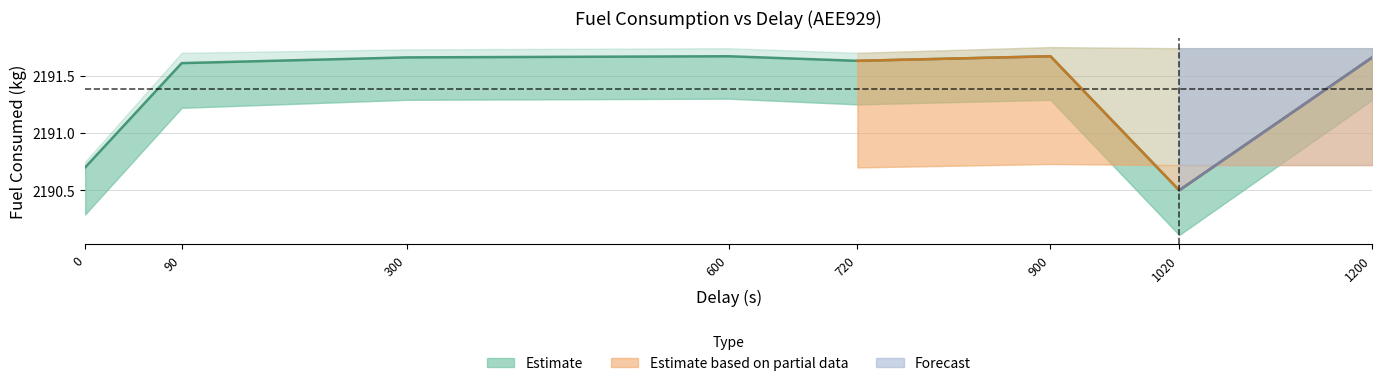

Where is the first local maximum?

600